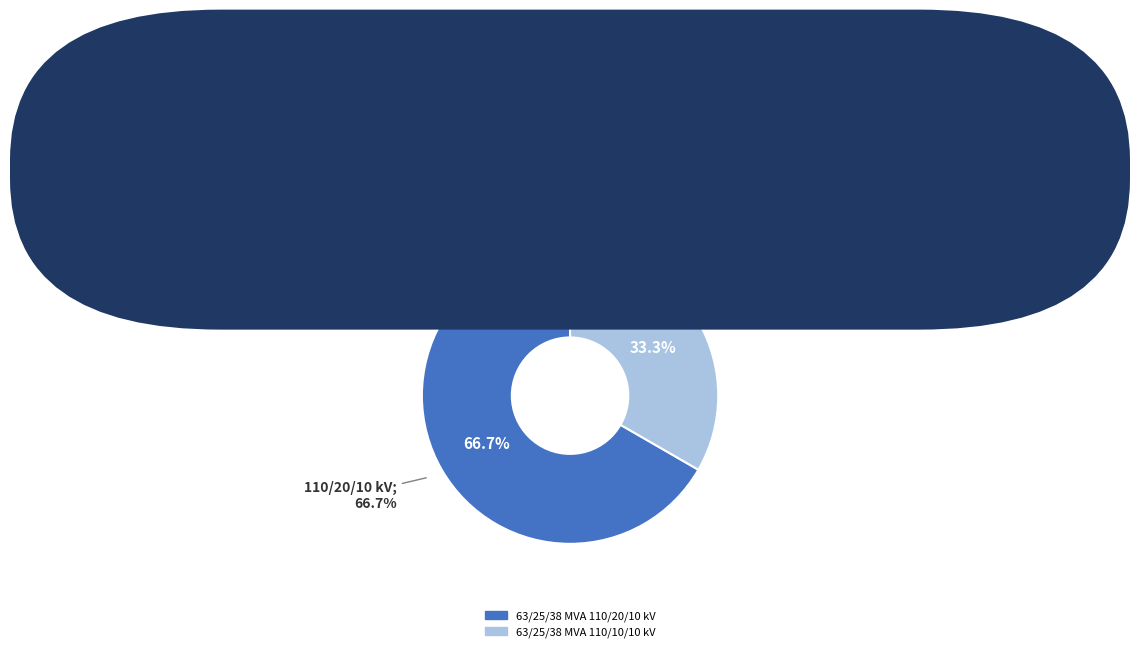

To the nearest percent, what is the difference between the largest and smallest slice percentages?

33%